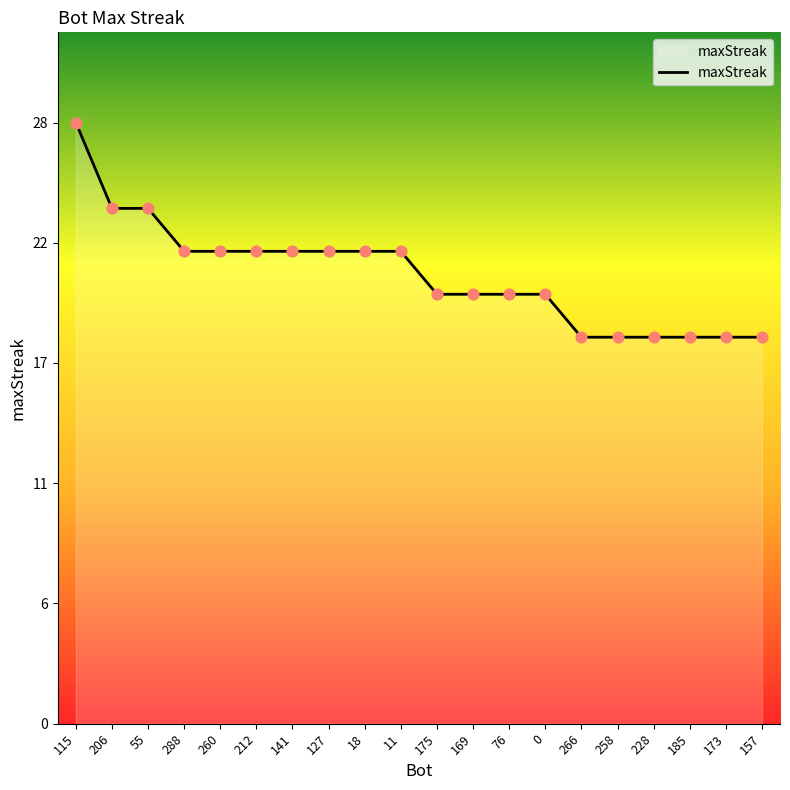

What is the change in value from 141 to 157?

-4